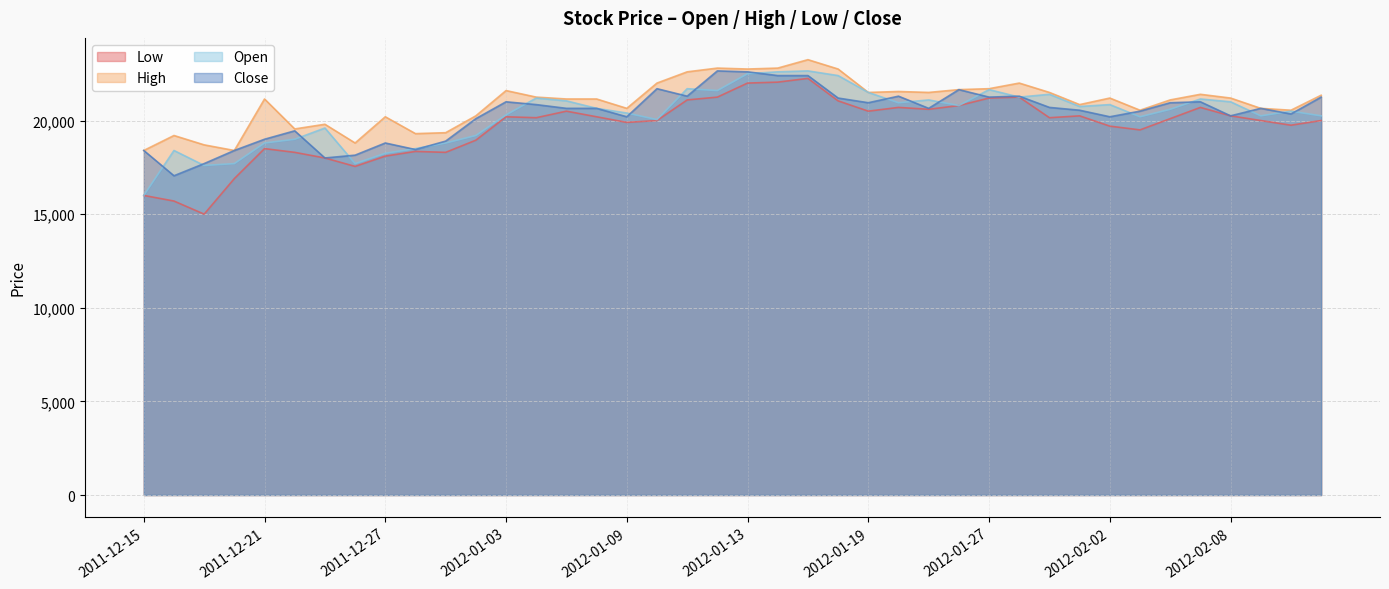

Which series has the largest total across all categories?

High